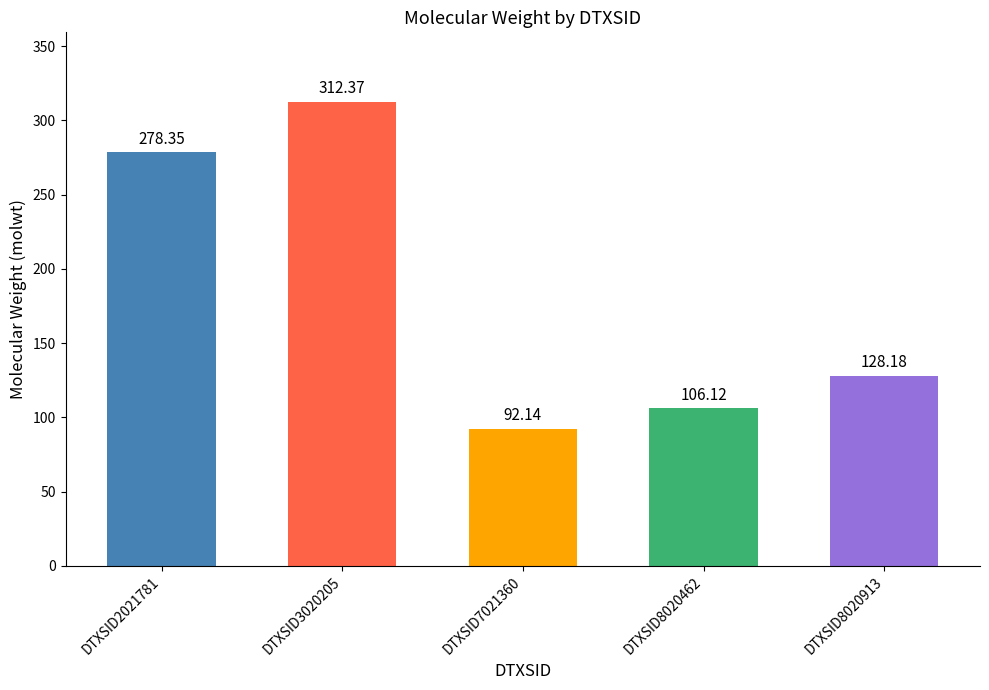

What is the average value?

183.4